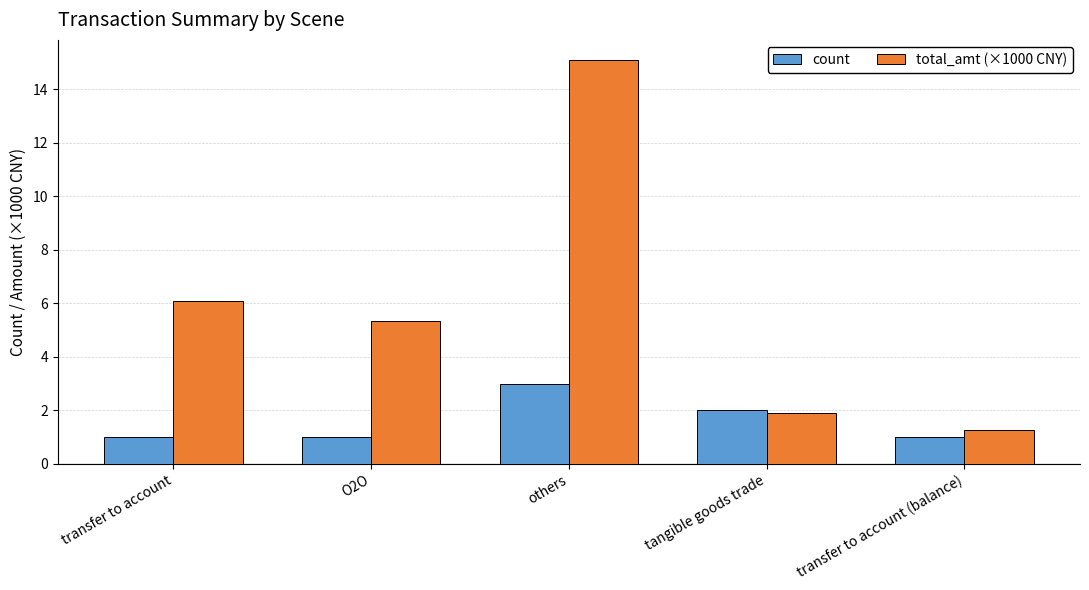

What is the value of the count bar at the 2nd from the left?

1.0